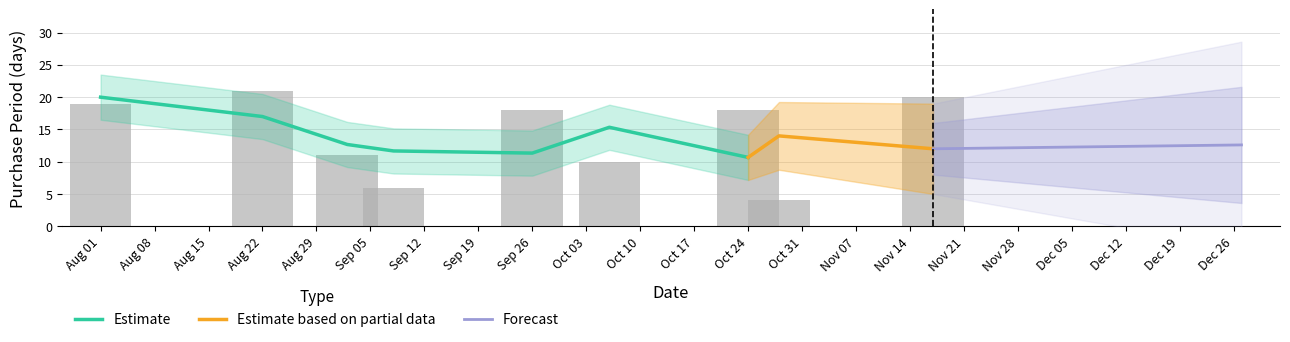

Rank the categories by value from highest to lowest.

2016-08-22, 2016-11-17, 2016-08-01, 2016-09-26, 2016-10-24, 2016-09-02, 2016-10-06, 2016-09-08, 2016-10-28